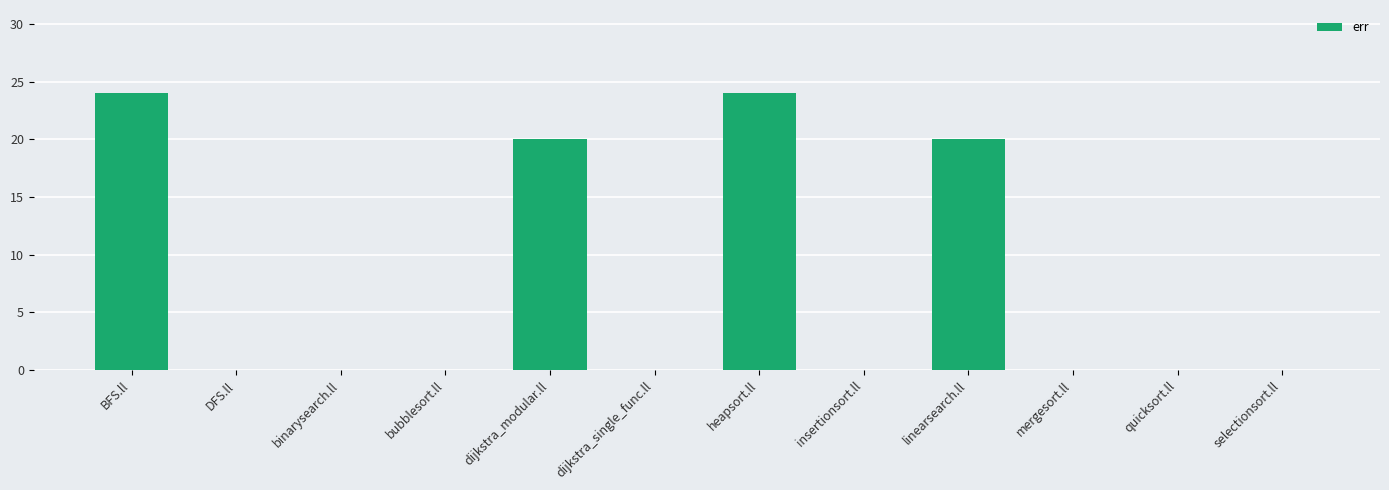

What is the change in value from insertionsort.ll to linearsearch.ll?

+20